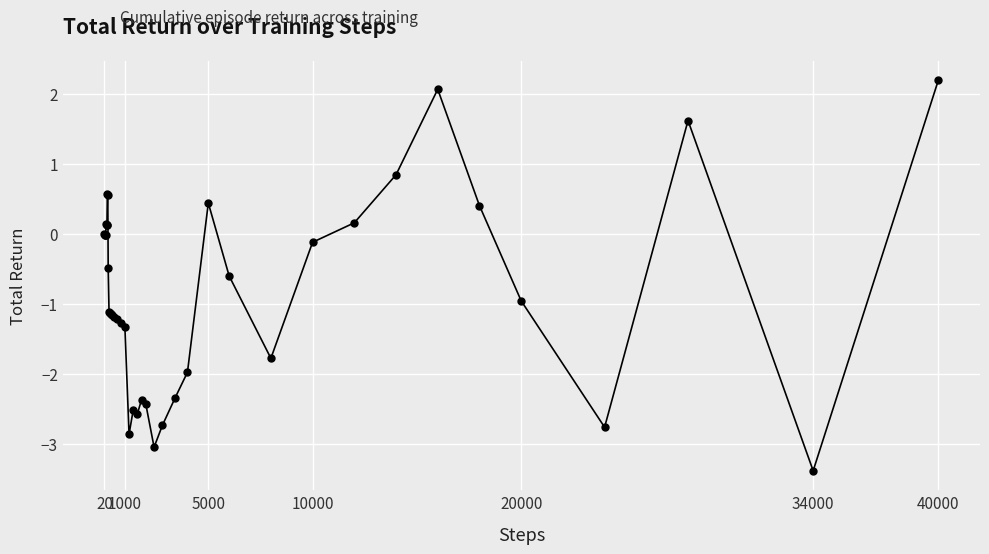

True or false: the data has more than 0 interior local peaks.

True